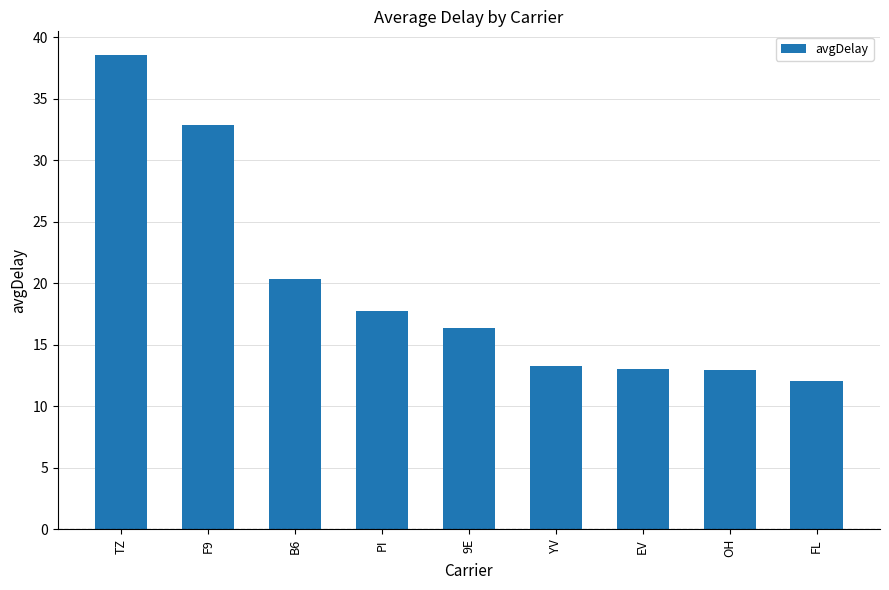

Which label corresponds to the largest value in the chart?

TZ